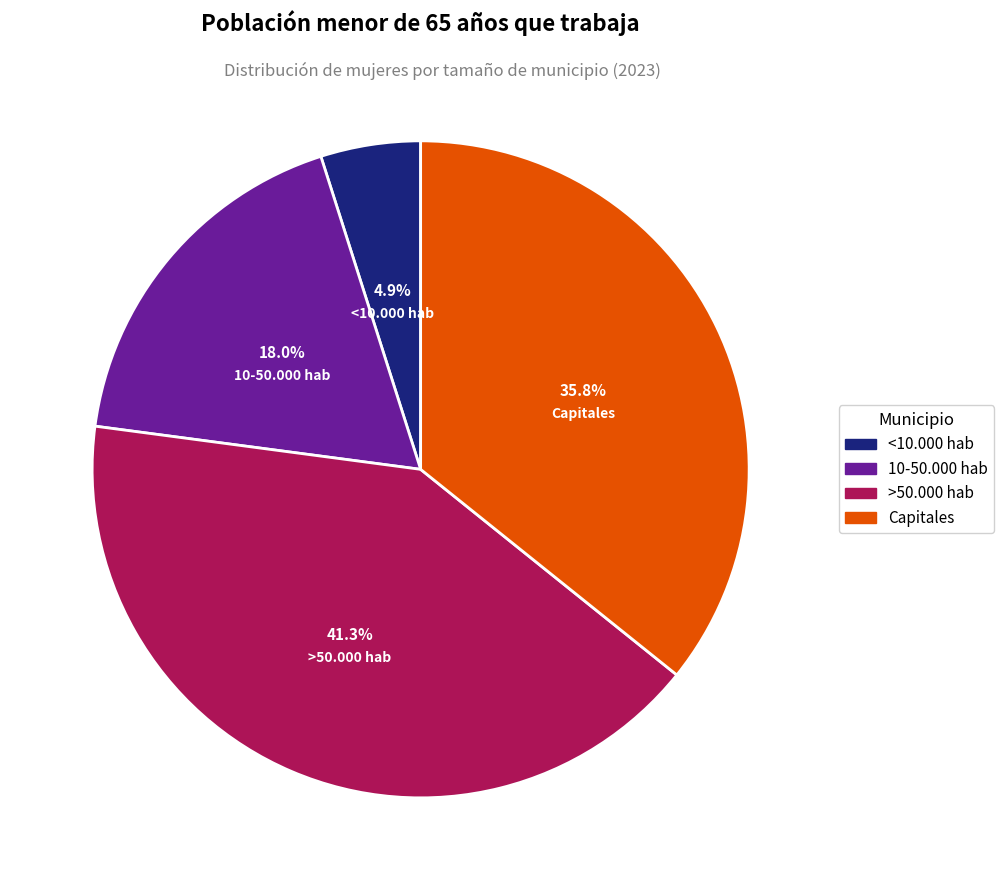

Which slice is the smallest?

<10.000 hab